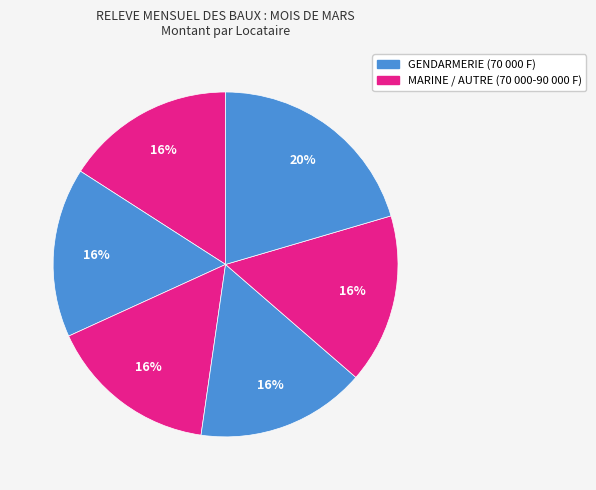

How many slices are in this pie chart?

6